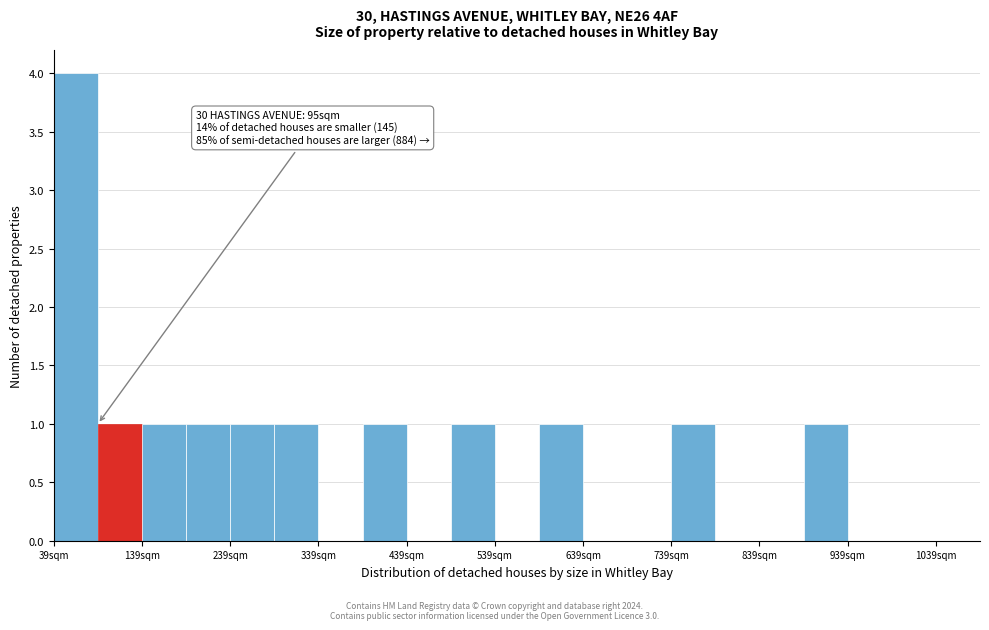

Over which range of the x-axis is the bar tallest?

39 to 89